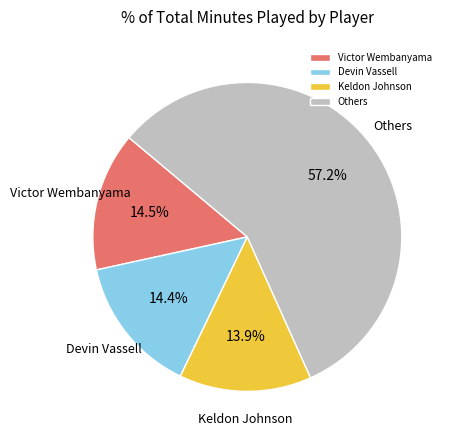

To the nearest percent, what is the average slice percentage?

25%